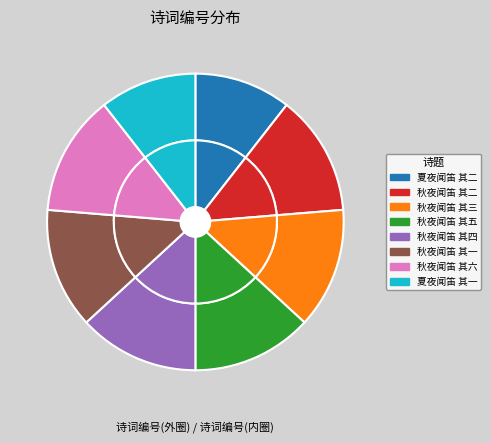

Combined, do 秋夜闻笛 其五 and 夏夜闻笛 其二 account for over 50%?

No